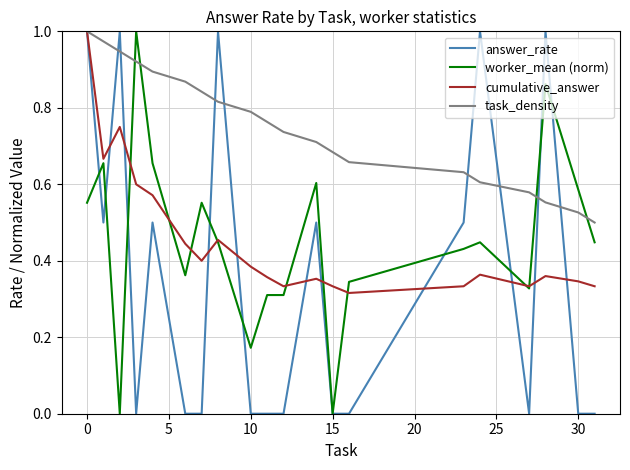

What is the sum of all answer_rate values?

7.0